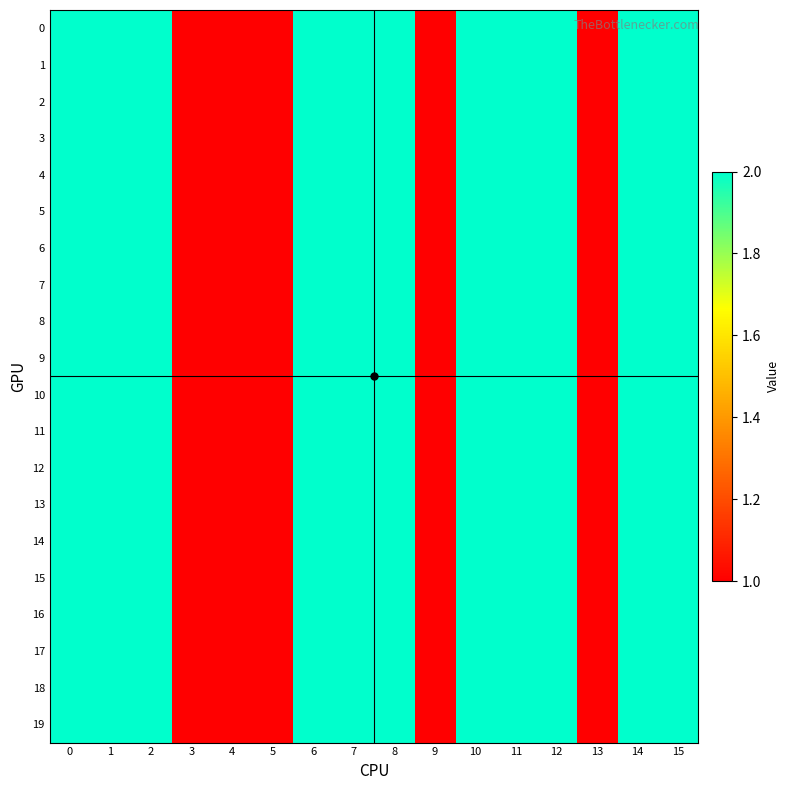

Rank the series at 10 from highest to lowest value.

0, 1, 2, 3, 4, 5, 6, 7, 8, 9, 10, 11, 12, 13, 14, 15, 16, 17, 18, 19